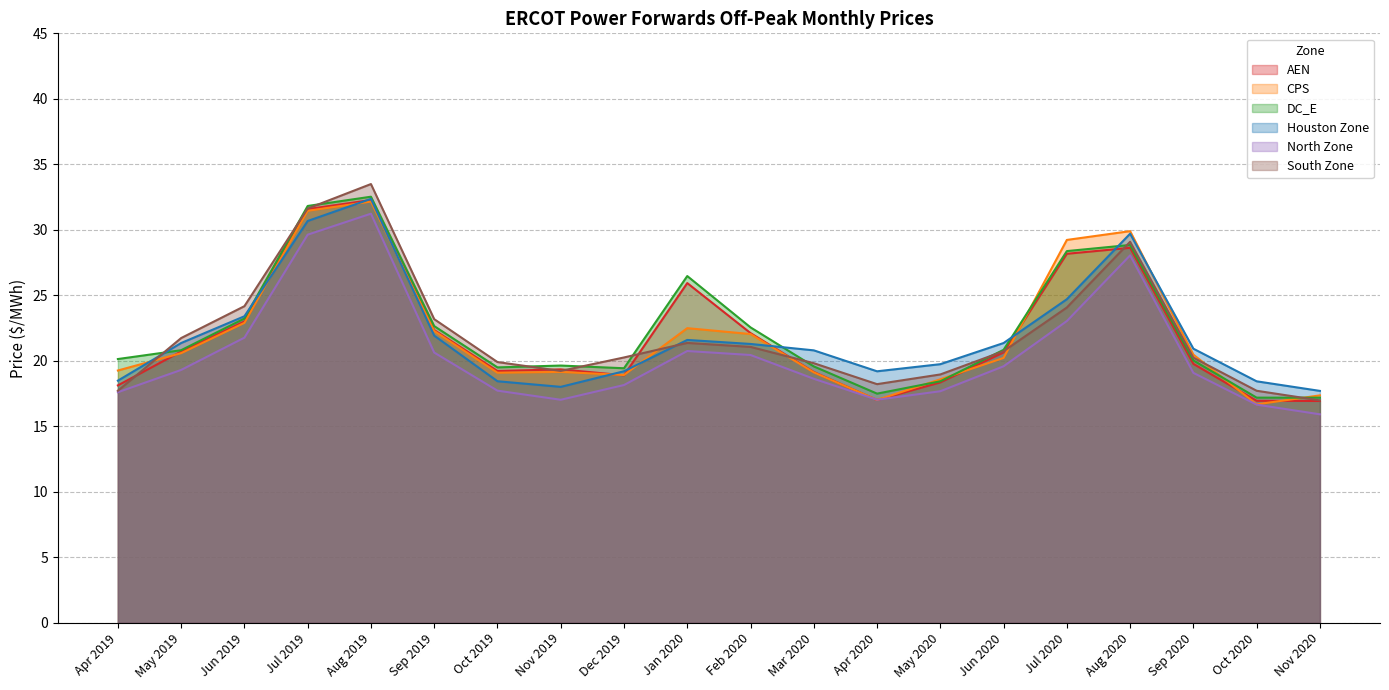

In DC_E, how many points are higher than both neighbors (excluding endpoints)?

4